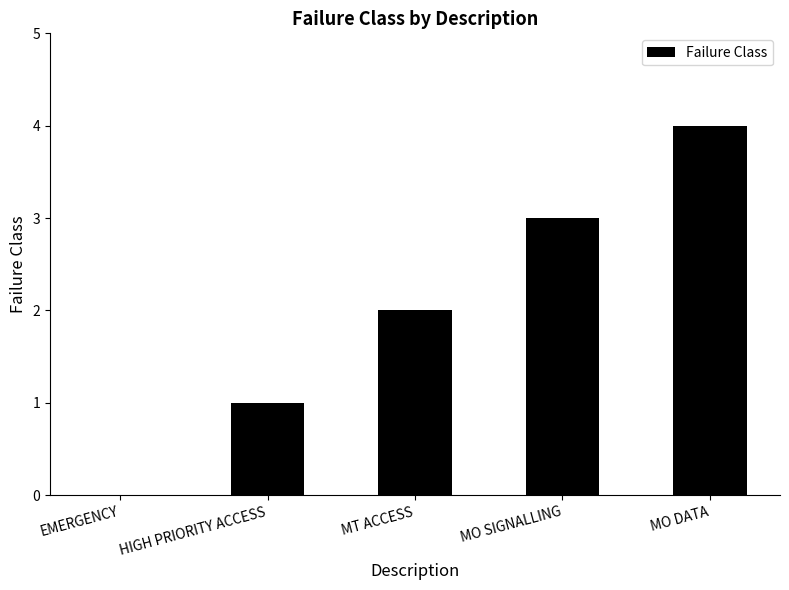

Are the bars horizontal?

No